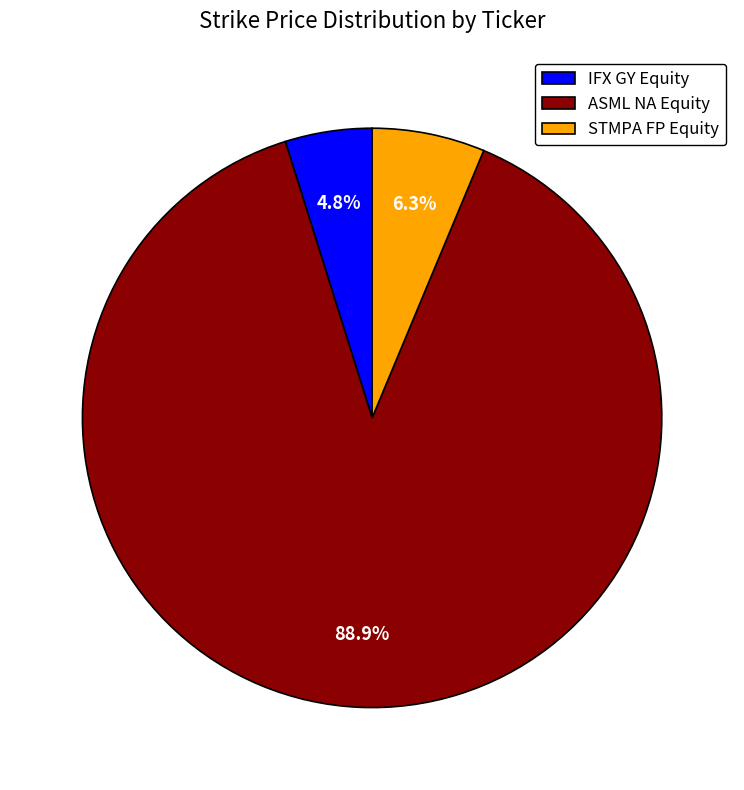

To the nearest percent, what is the difference between the ASML NA Equity and STMPA FP Equity slice percentages?

83%